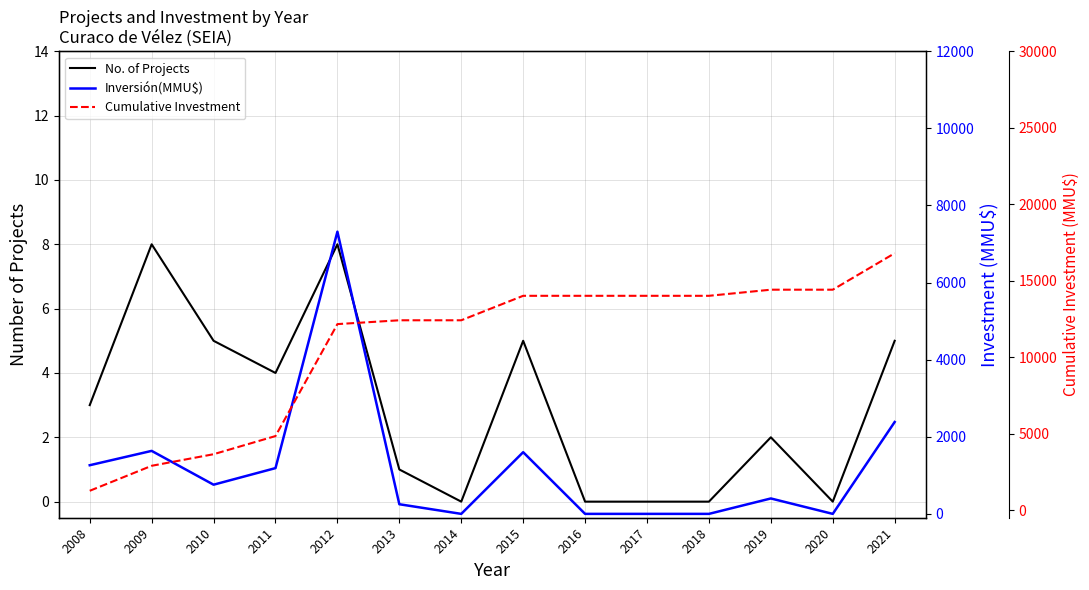

Reading left to right, extract all data points from this chart.

No. of Projects: 2008=3	2009=8	2010=5	2011=4	2012=8	2013=1	2014=0	2015=5	2016=0	2017=0	2018=0	2019=2	2020=0	2021=5
Inversión(MMU$): 2008=1262	2009=1634	2010=757	2011=1187	2012=7320	2013=250	2014=0	2015=1600	2016=0	2017=0	2018=0	2019=400	2020=0	2021=2383
Cumulative Investment: 2008=1262	2009=2896	2010=3653	2011=4840	2012=12160	2013=12410	2014=12410	2015=14010	2016=14010	2017=14010	2018=14010	2019=14410	2020=14410	2021=16793